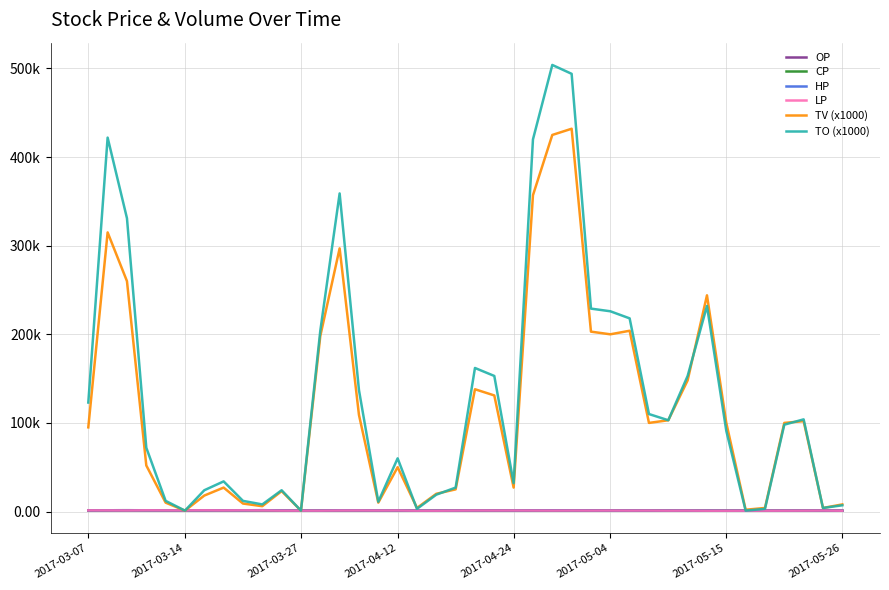

What are all the series names shown in the legend?

OP, CP, HP, LP, TV (x1000), TO (x1000)